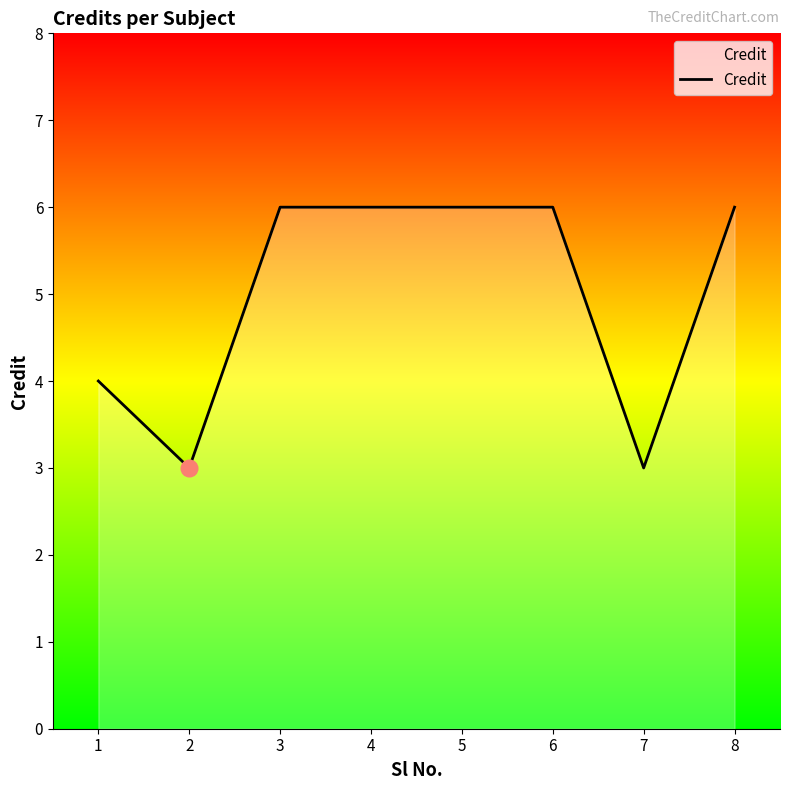

What is the difference between the maximum and minimum values?

3